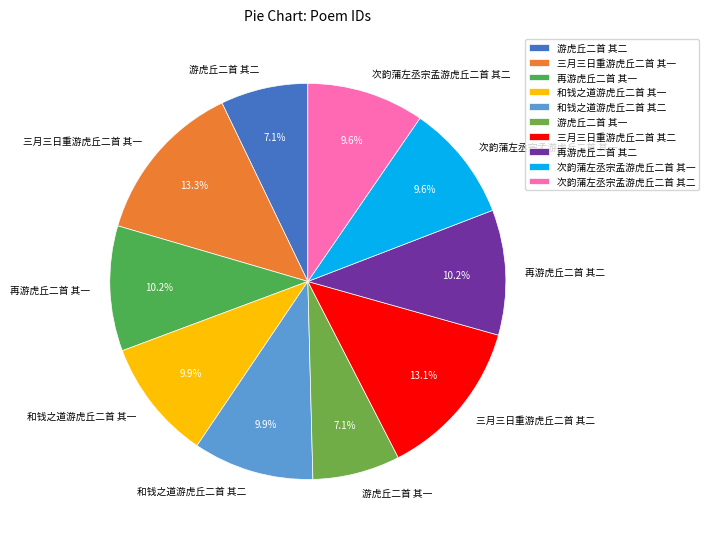

To the nearest percent, what is the average slice percentage?

10%